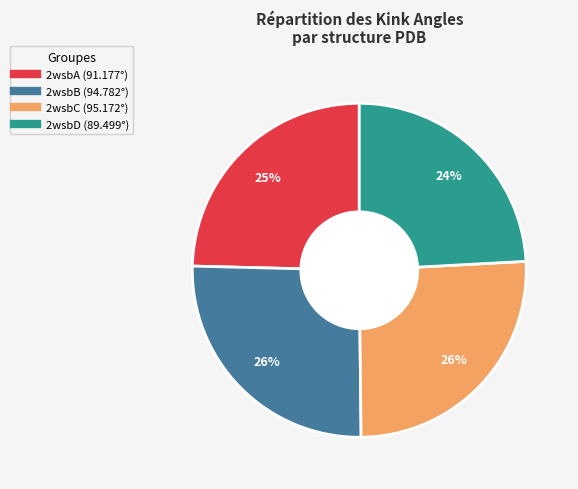

Approximately how many times larger is the value at 2wsbB compared to 2wsbD?

1.1